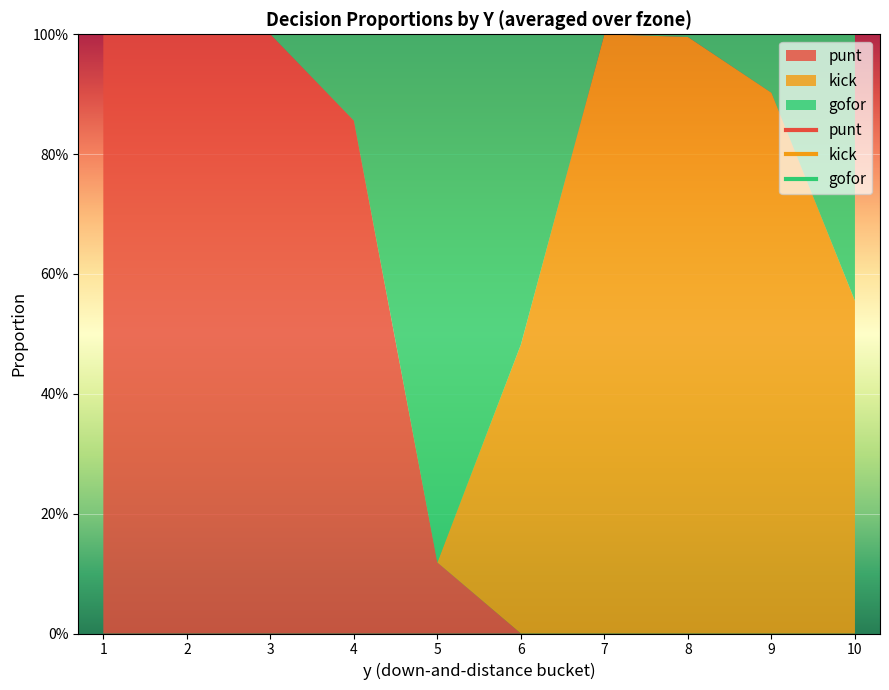

Is the value of punt at 4 greater than the value of kick at 10?

Yes